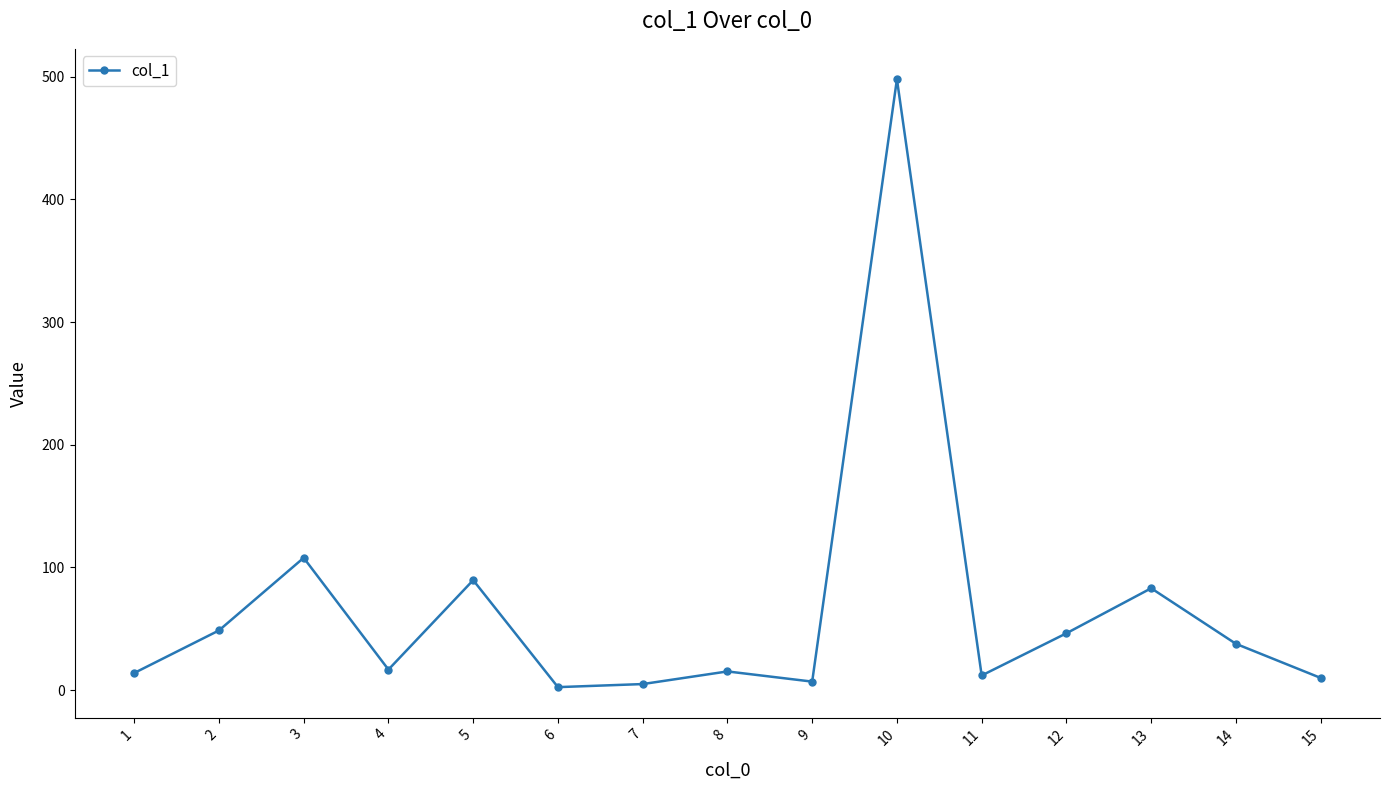

At which label is the value closest to 250?

3